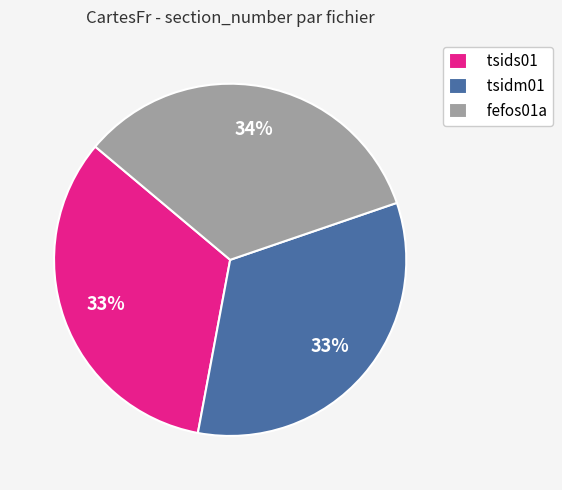

How many segments does this pie chart have?

3